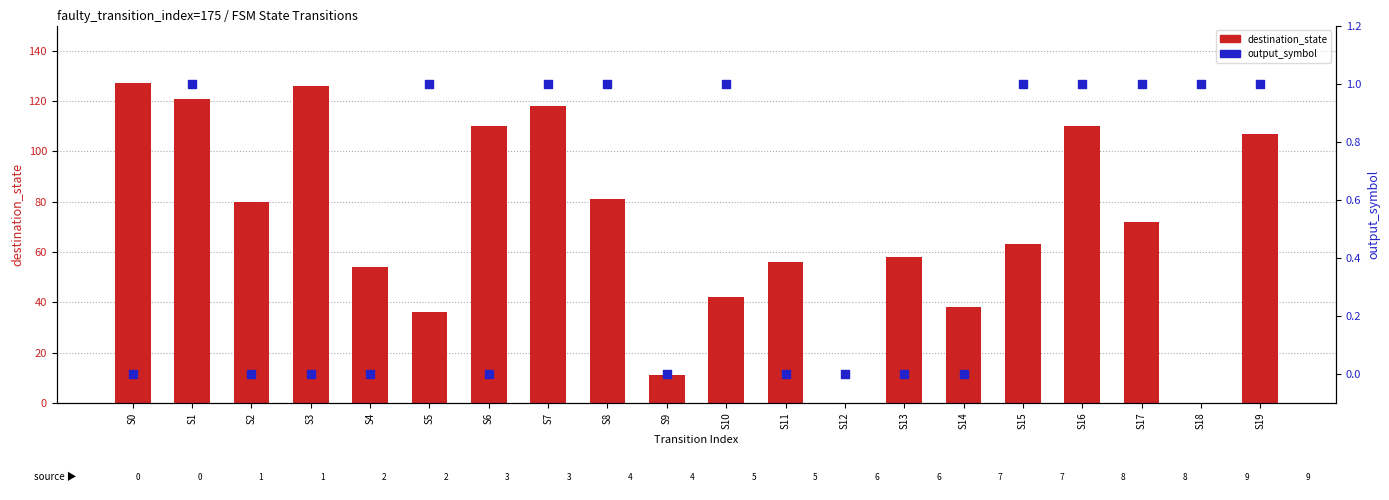

Which series has the largest total across all categories?

destination_state